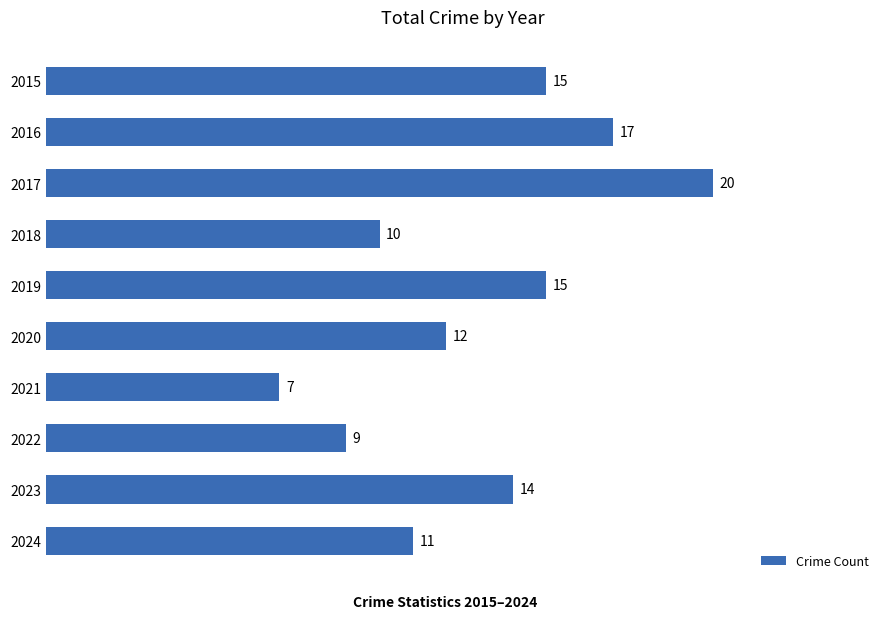

Count the number of categories in the chart.

10